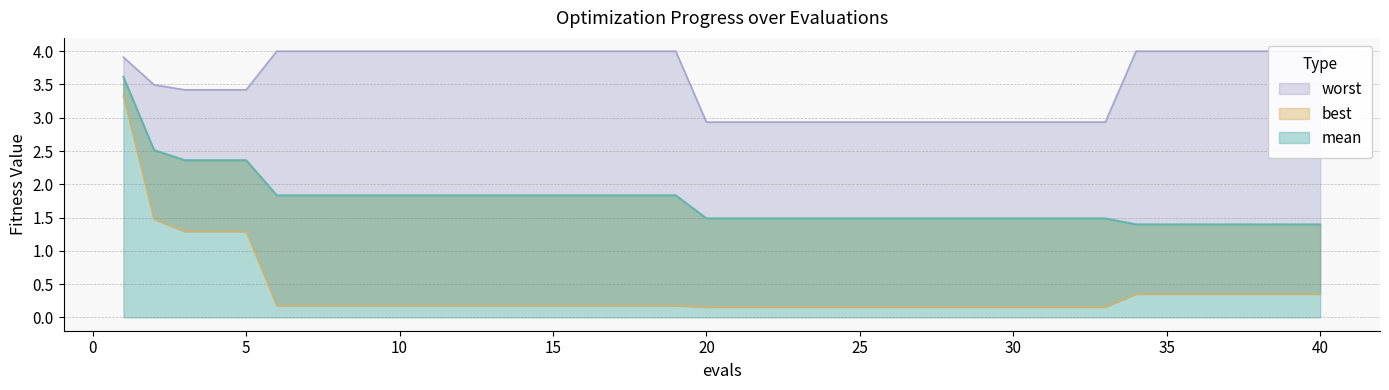

Rank the series by their average value, from highest to lowest.

worst, mean, best